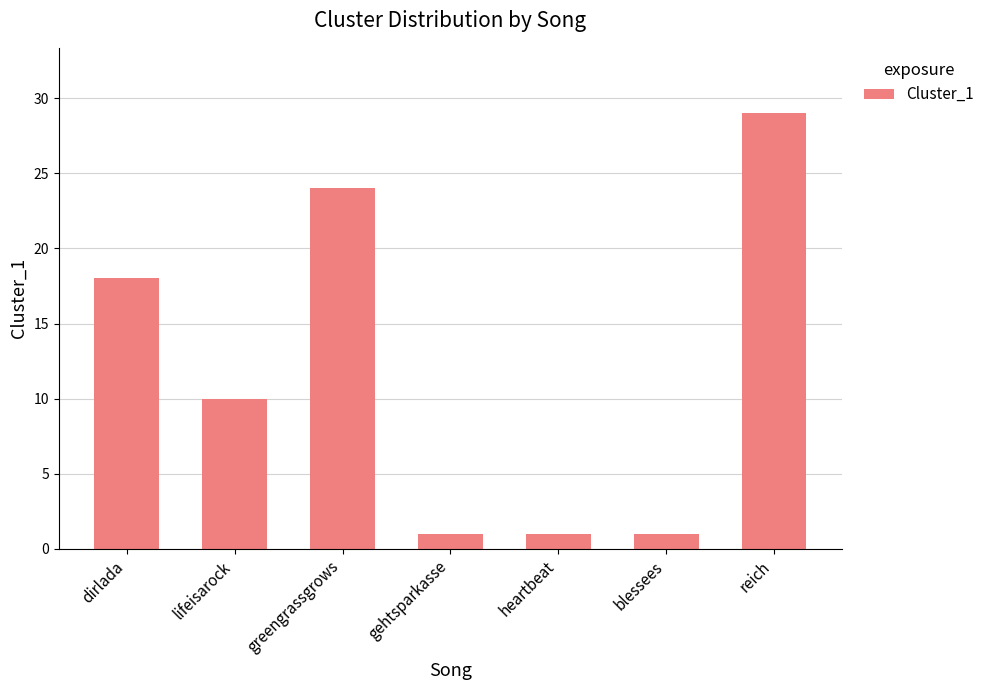

Count the number of data series in this chart.

1